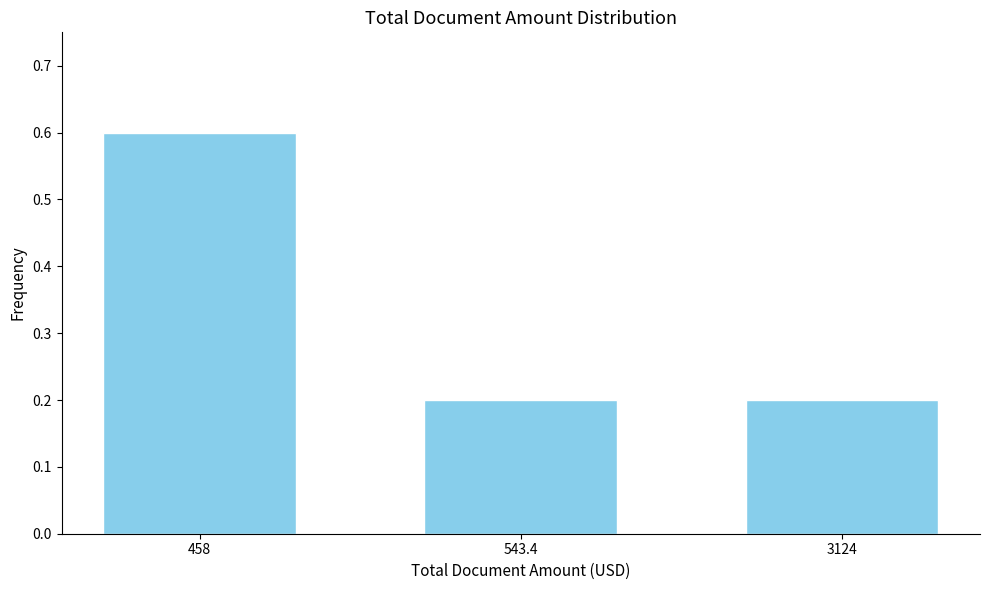

Reading right to left, extract all data points from this chart.

3124=0.2	543.4=0.2	458=0.6